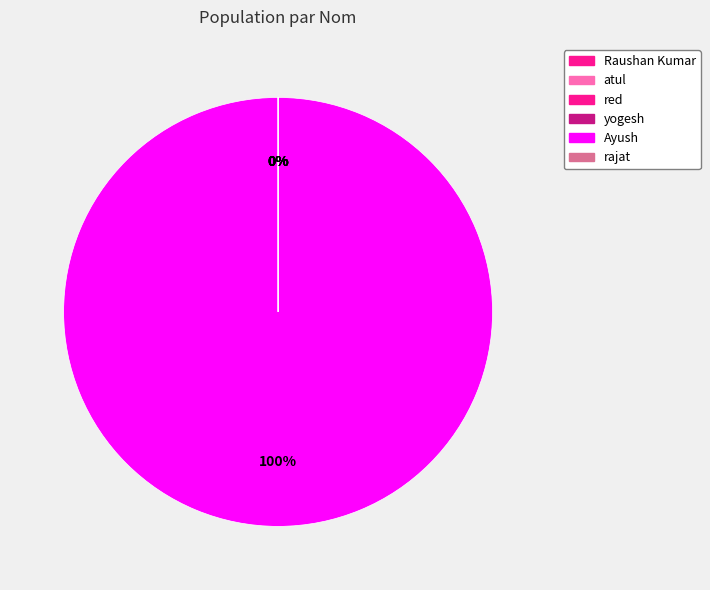

How many slices are in this pie chart?

6